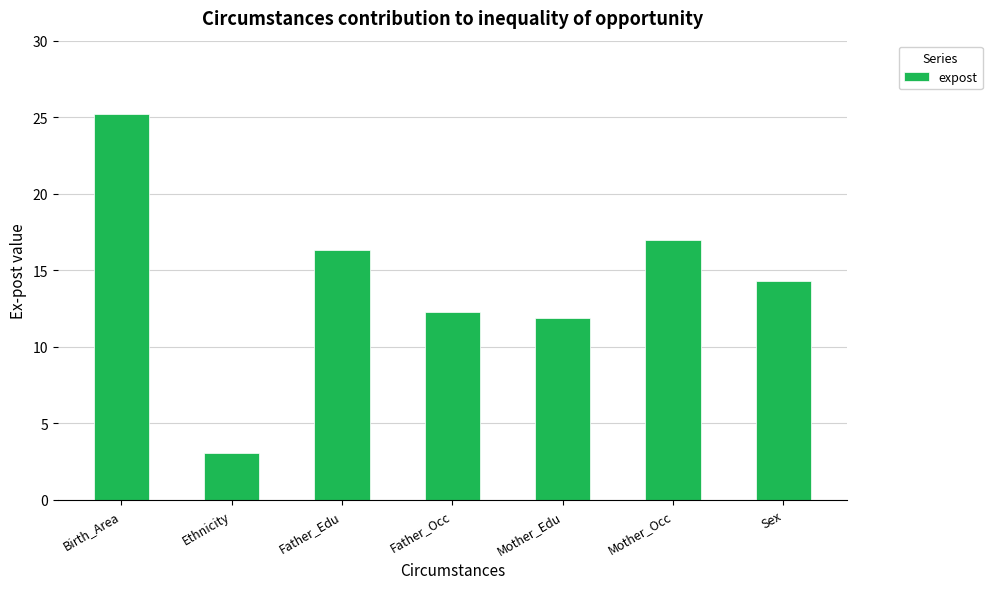

List the labels in order of value, largest first.

Birth_Area, Mother_Occ, Father_Edu, Sex, Father_Occ, Mother_Edu, Ethnicity